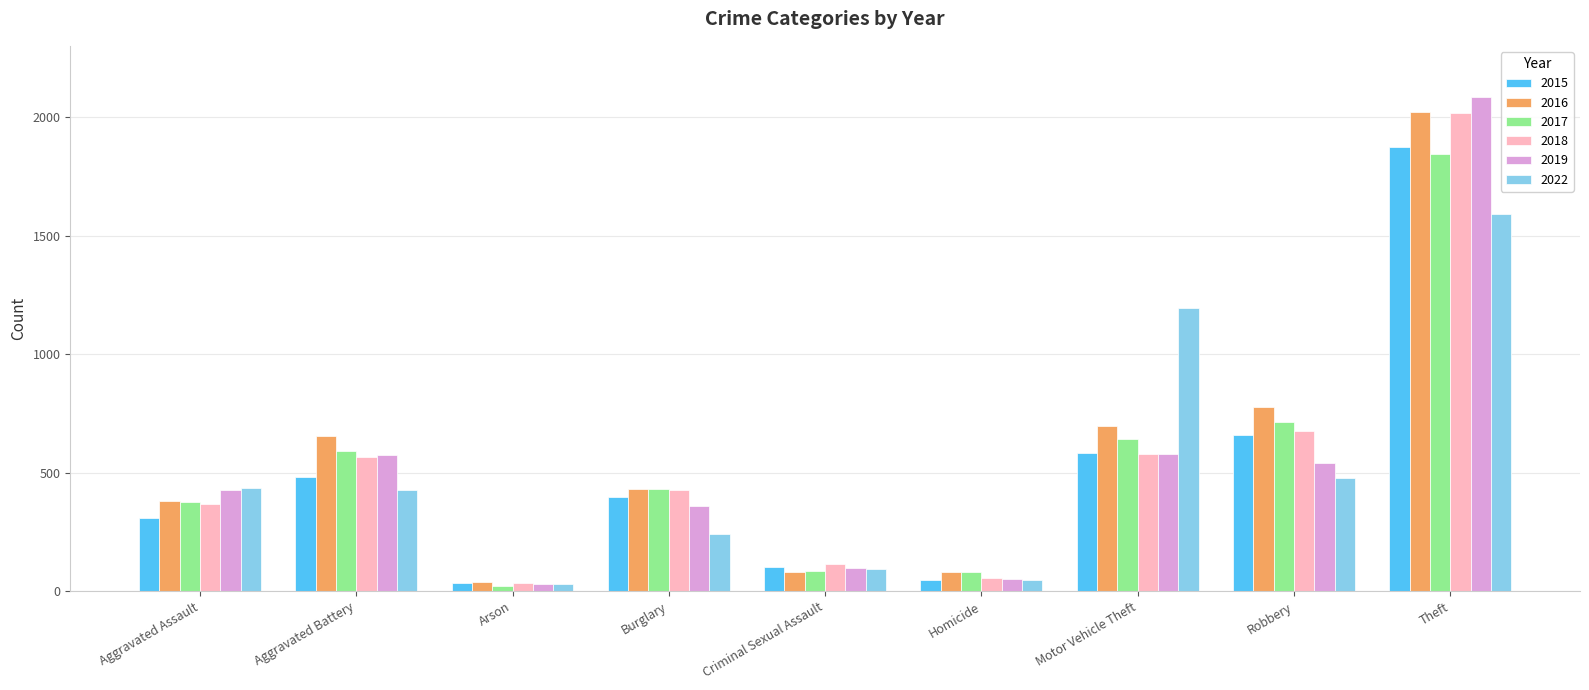

What is the label of the 4th bar from the right?

Homicide